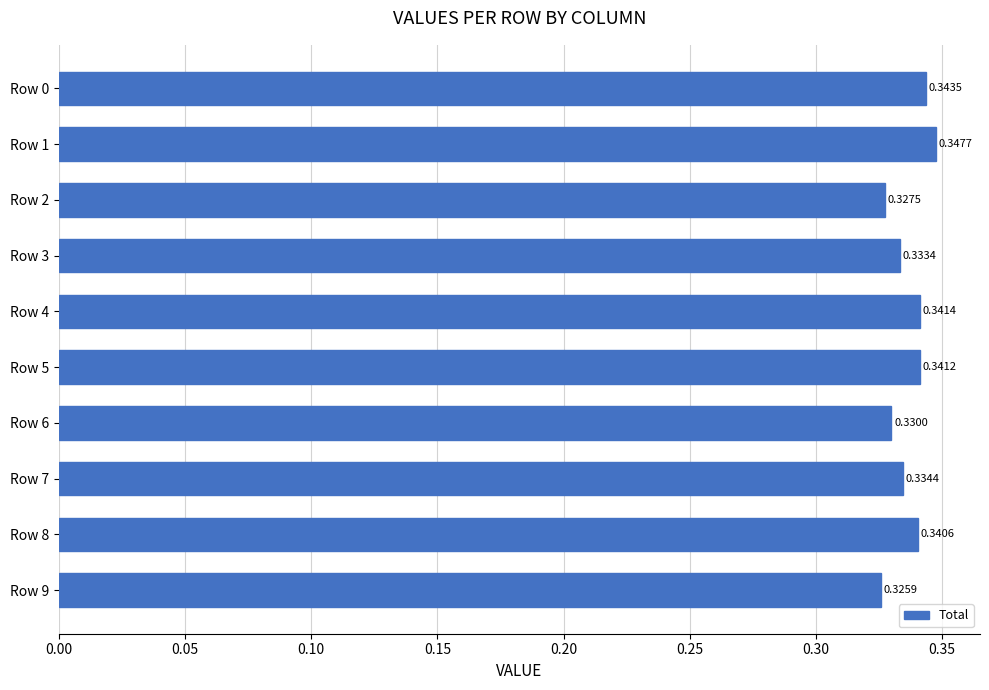

What is the sum of the values at Row 0 and Row 5?

0.7